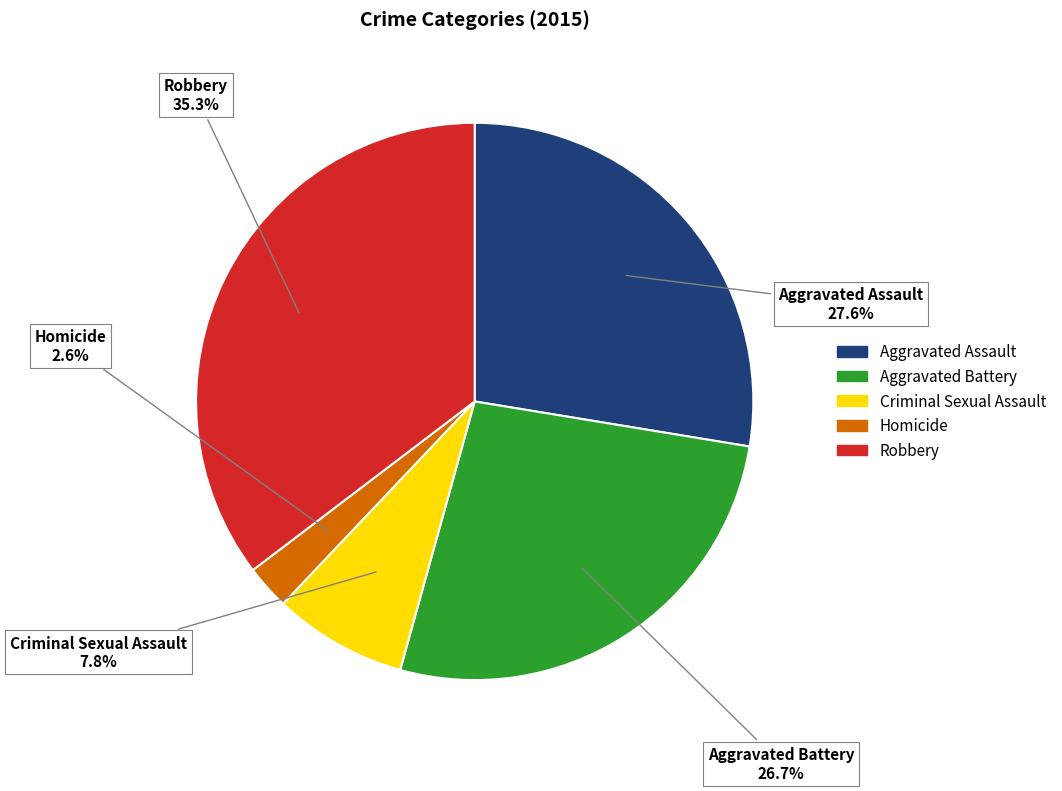

How many slices are in this pie chart?

5